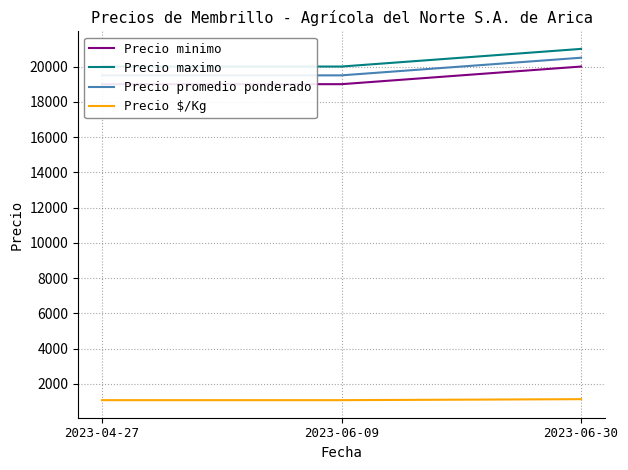

List the labels in order of Precio $/Kg value, largest first.

2023-06-30, 2023-04-27, 2023-06-09